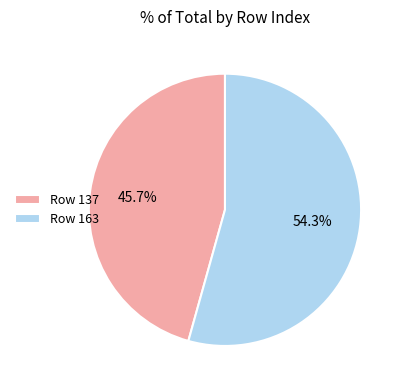

Which slice is the smallest?

Row 137